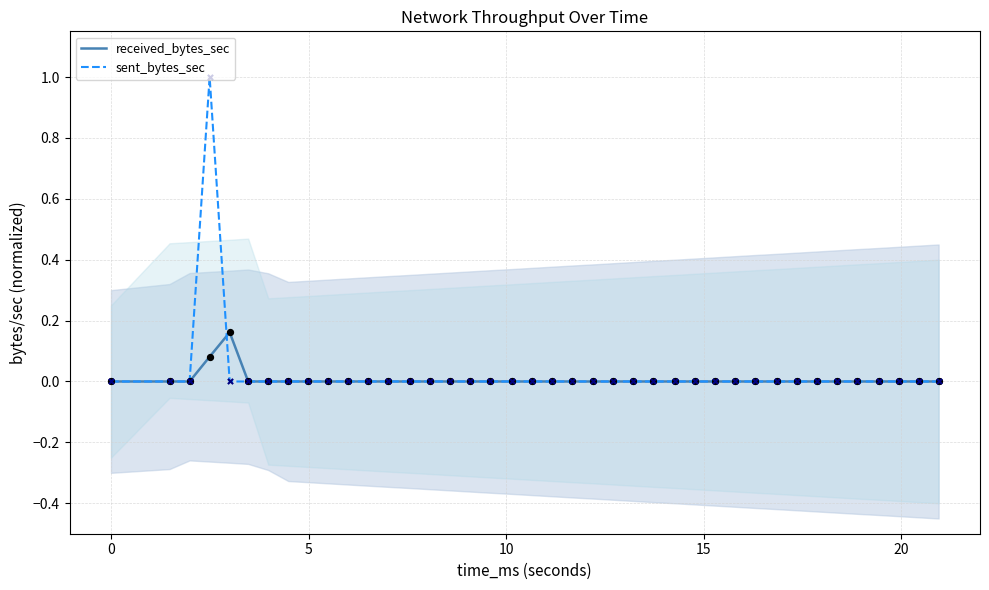

What is the highest value of the sent_bytes_sec series?

1.0